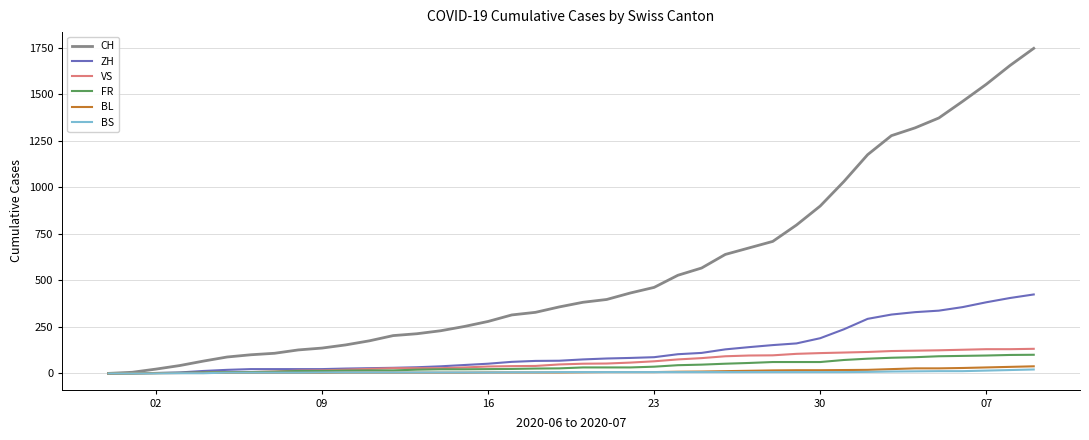

Which series has the widest spread of values?

CH